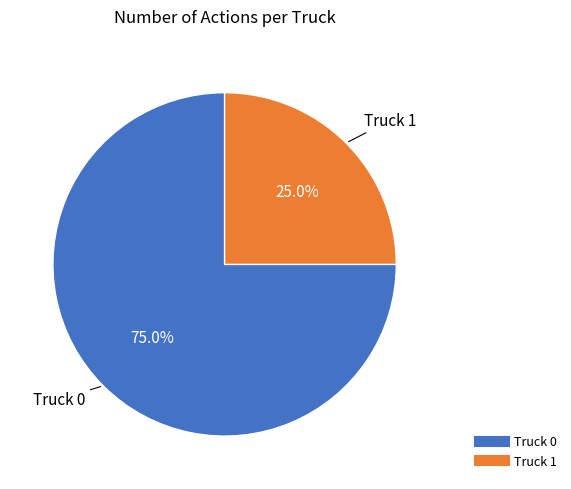

What is the ratio of the value at Truck 1 to the value at Truck 0?

0.3